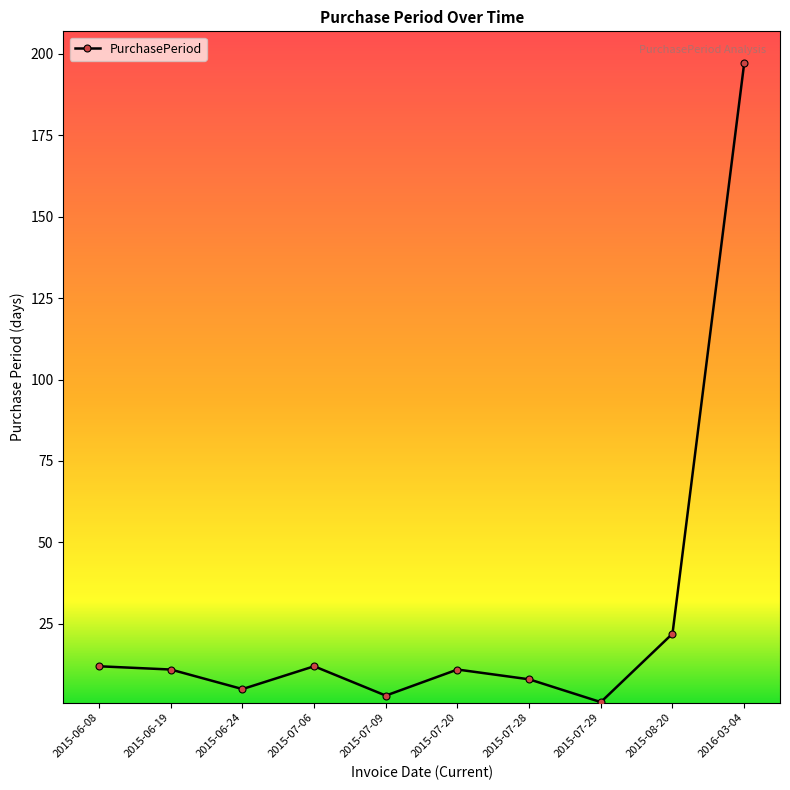

What is the sum of the values at 2015-07-20 and 2015-06-19?

22